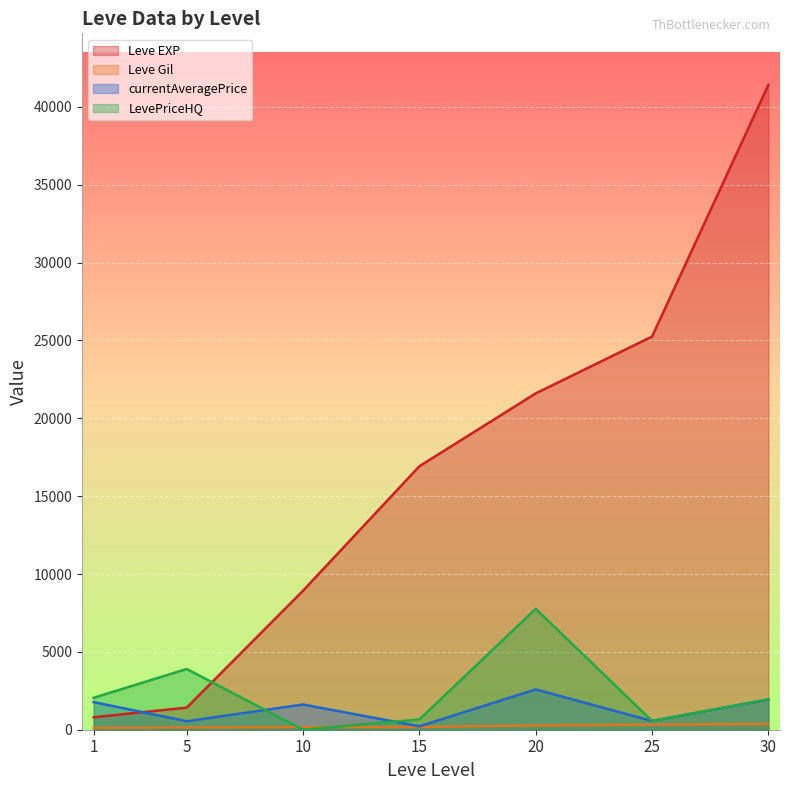

What is the value of the currentAveragePrice point at the 5th from the left?

2588.0